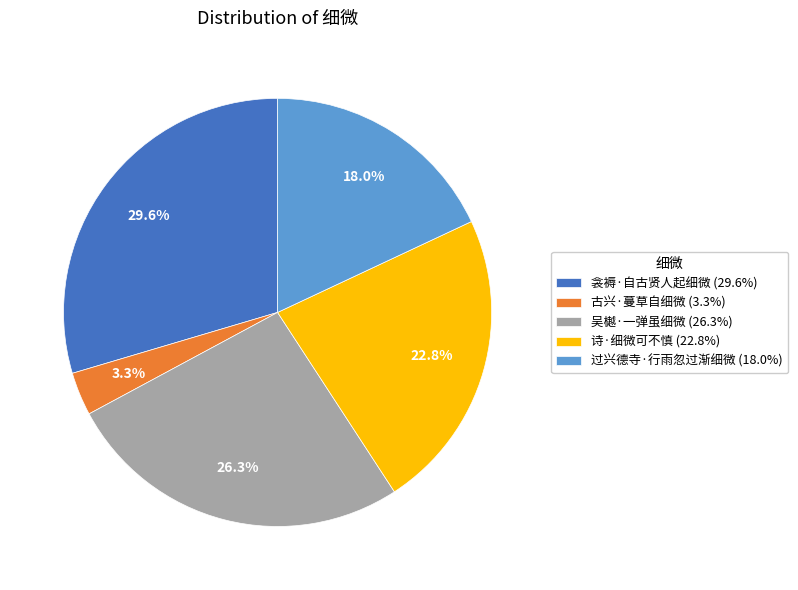

To the nearest percent, what percentage of the pie is 吴樾·一弹虽细微?

26%